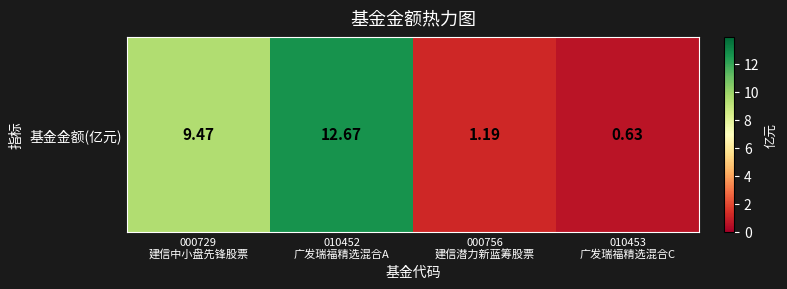

How many data points are less than 9?

2